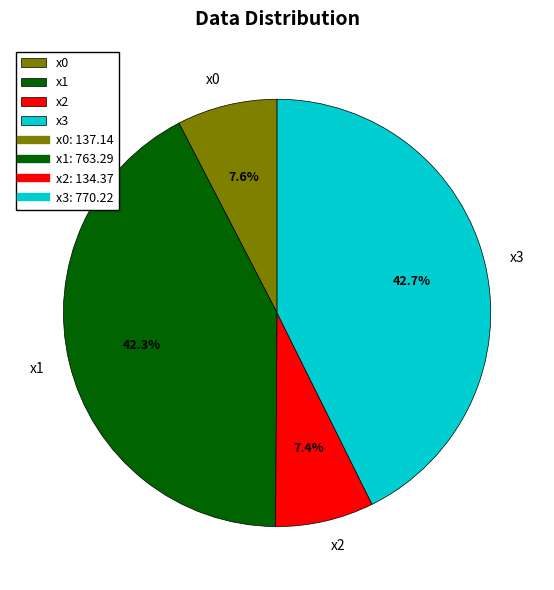

To the nearest percent, what is the combined percentage of x2 and x3?

50%